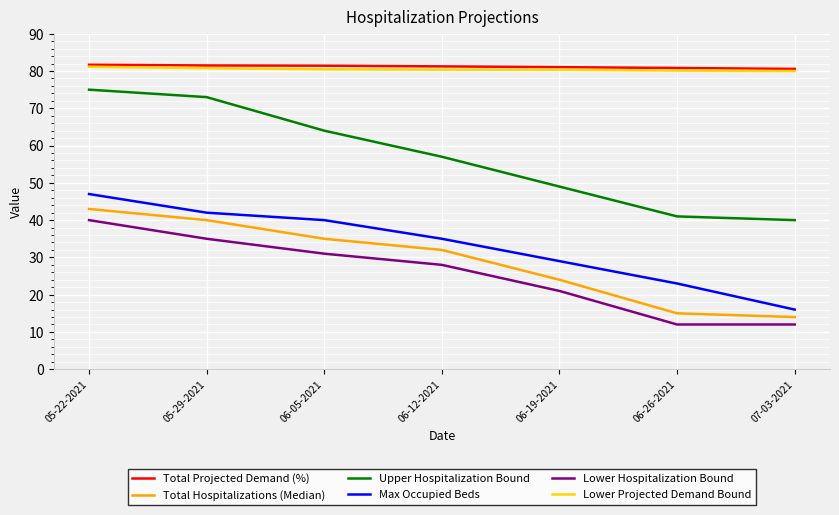

How many lines are shown in the chart?

6